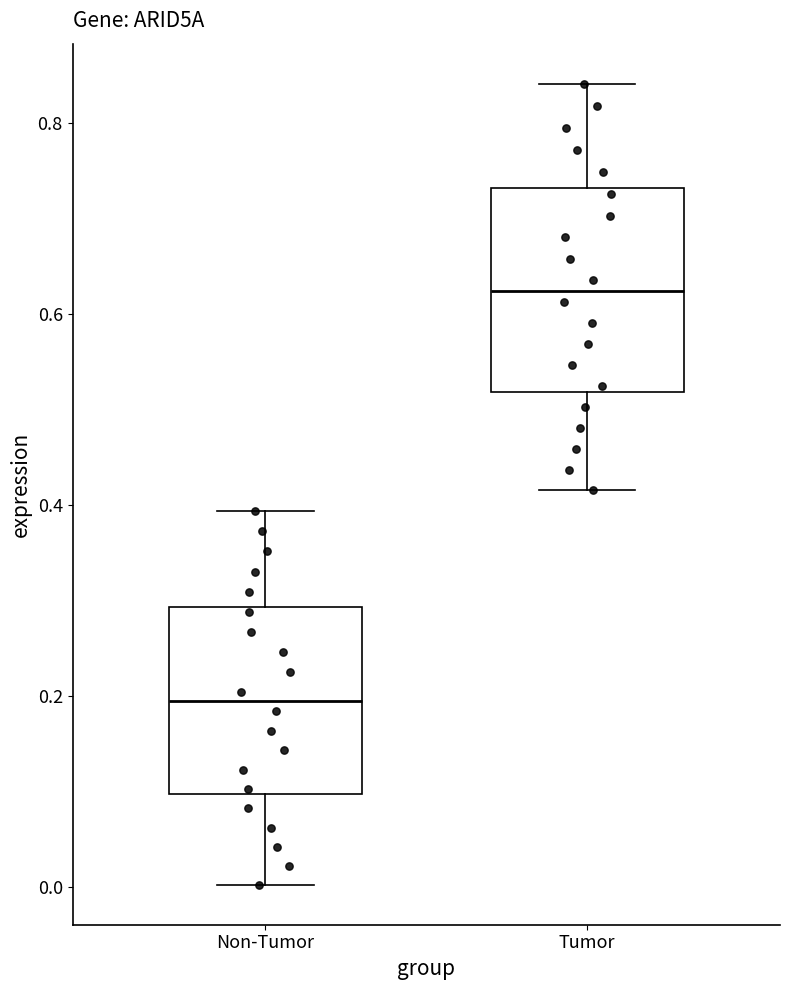

Where is the upper edge of the box for Non-Tumor on the y-axis? The values are not printed on the chart, so give them approximately, as read against the axis.

0.30